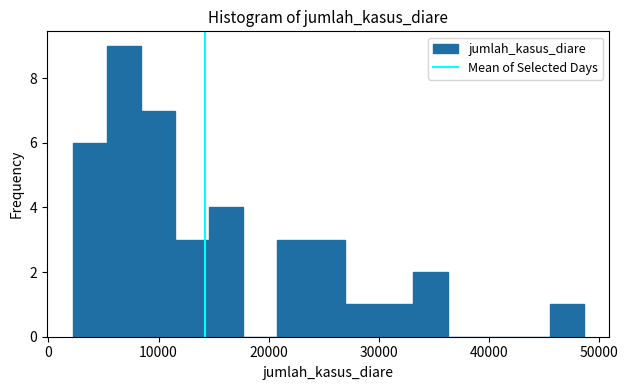

Around what value on the x-axis is the tallest bar? Give the approximate position of its centre, as read against the axis.

7000